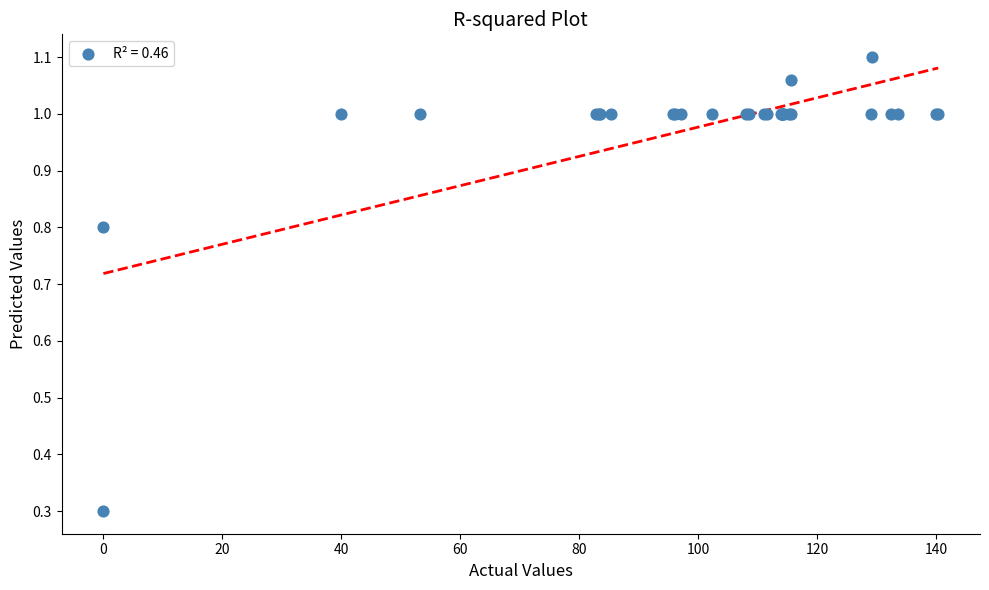

What Y value in the scatter plot is closest to 0?

0.3